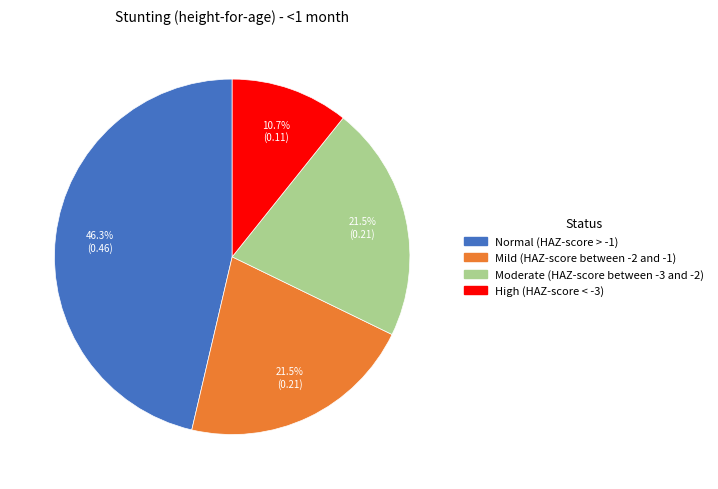

How many segments does this pie chart have?

4